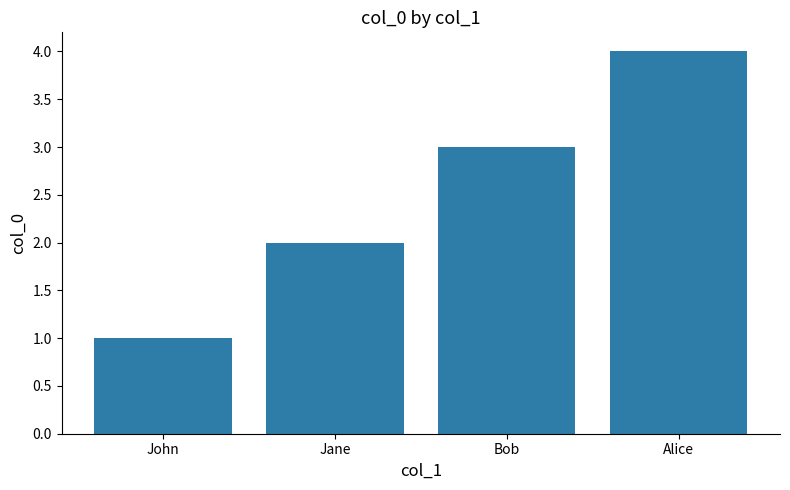

Between Bob and Jane, which is larger?

Bob